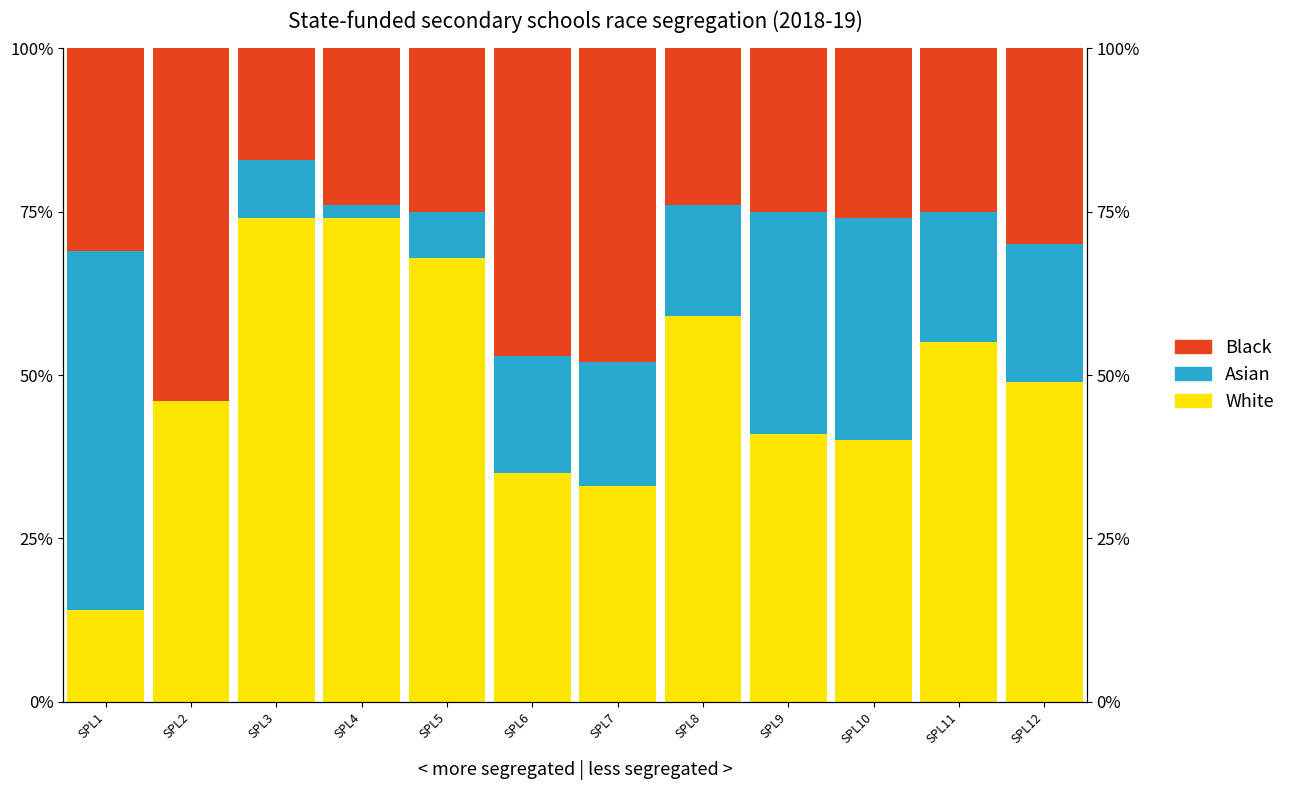

What value does the Asian series have at SPL12?

0.2